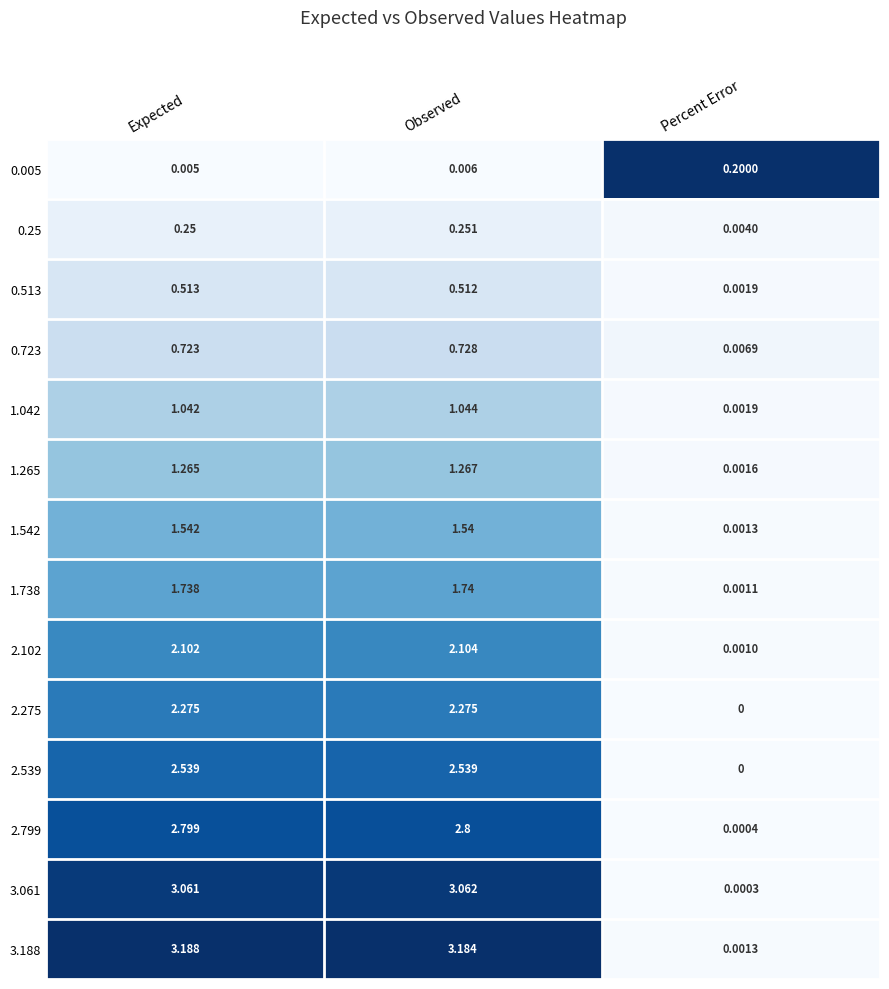

List the series in order of their peak value, highest first.

3.188, 3.061, 2.799, 2.539, 2.275, 2.102, 1.738, 1.542, 1.265, 1.042, 0.723, 0.513, 0.25, 0.005